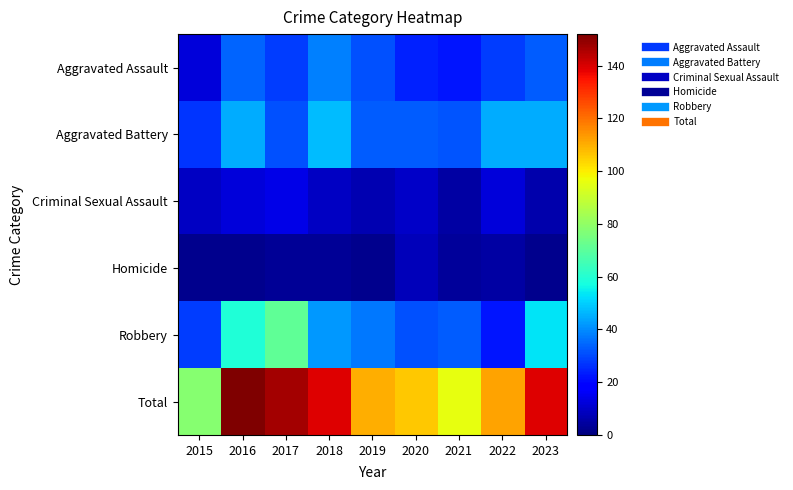

What is the total value across all series at 2022?

224